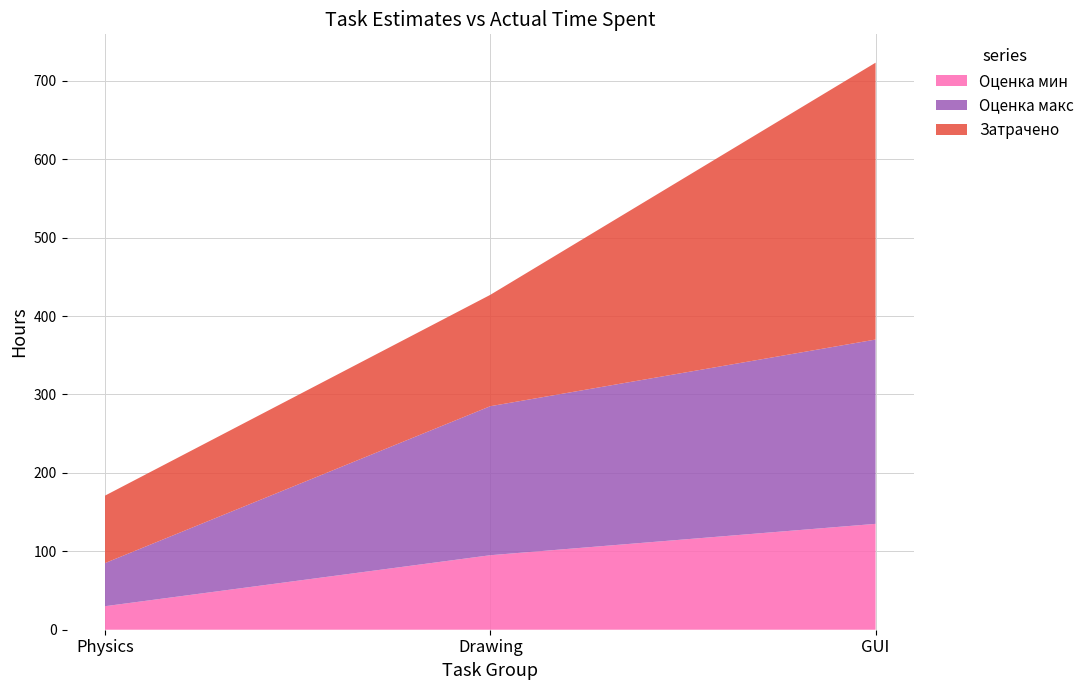

Reading left to right, what are all the values shown in this chart?

Оценка мин: Physics=30	Drawing=95	GUI=135
Оценка макс: Physics=55	Drawing=190	GUI=235
Затрачено: Physics=86	Drawing=142	GUI=353